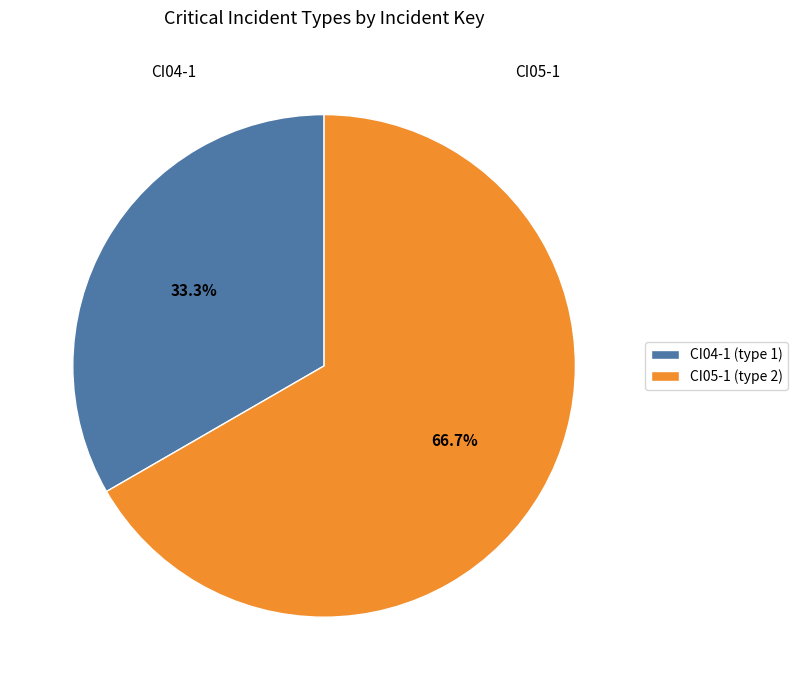

Which category has the biggest portion of the pie?

CI05-1